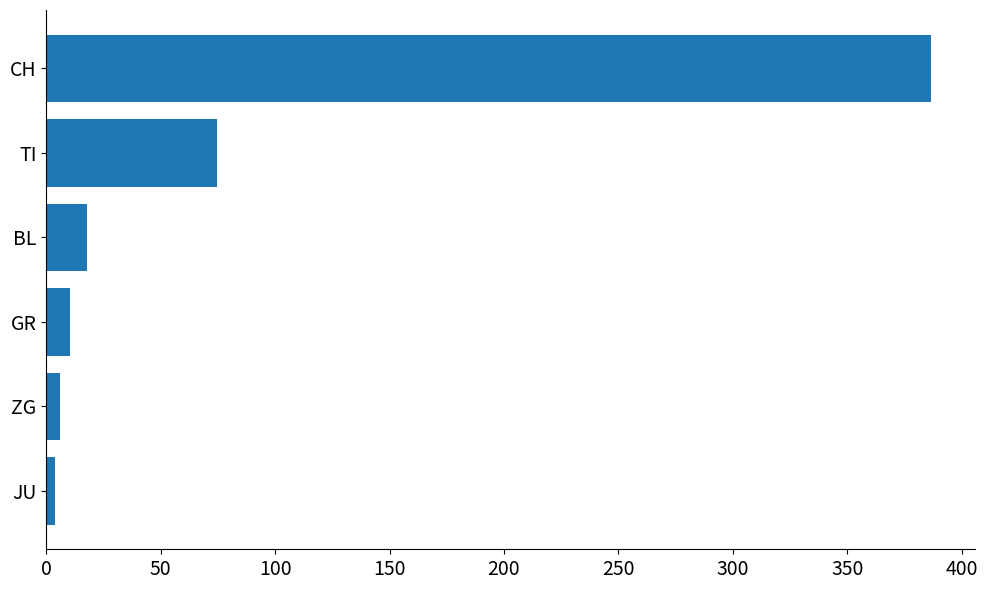

The value at TI is 121.1. True or false?

False